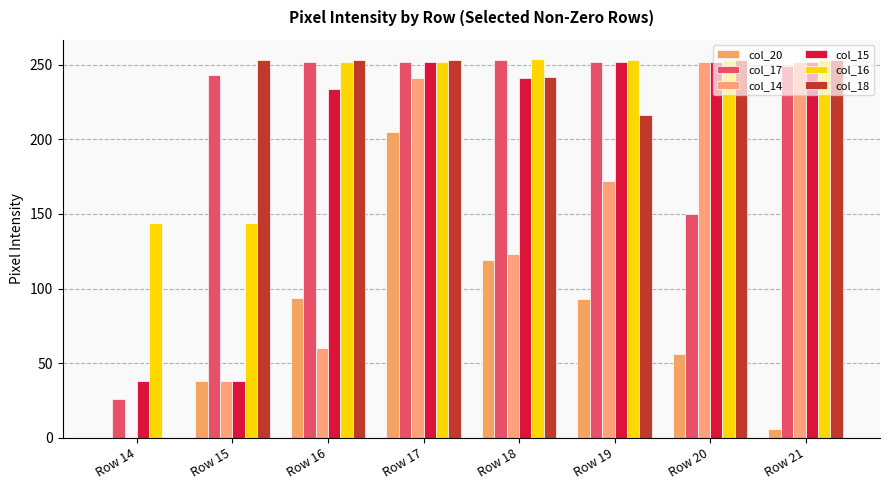

Is it true that col_14 equals 241 at Row 17?

True